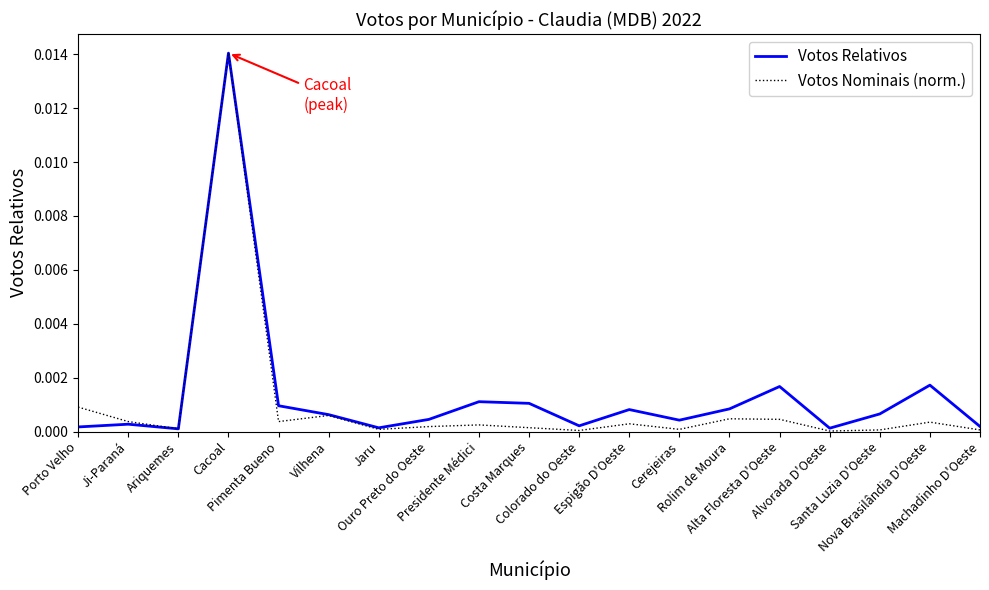

Which series has the largest range (max minus min)?

Votos Nominais (norm.)